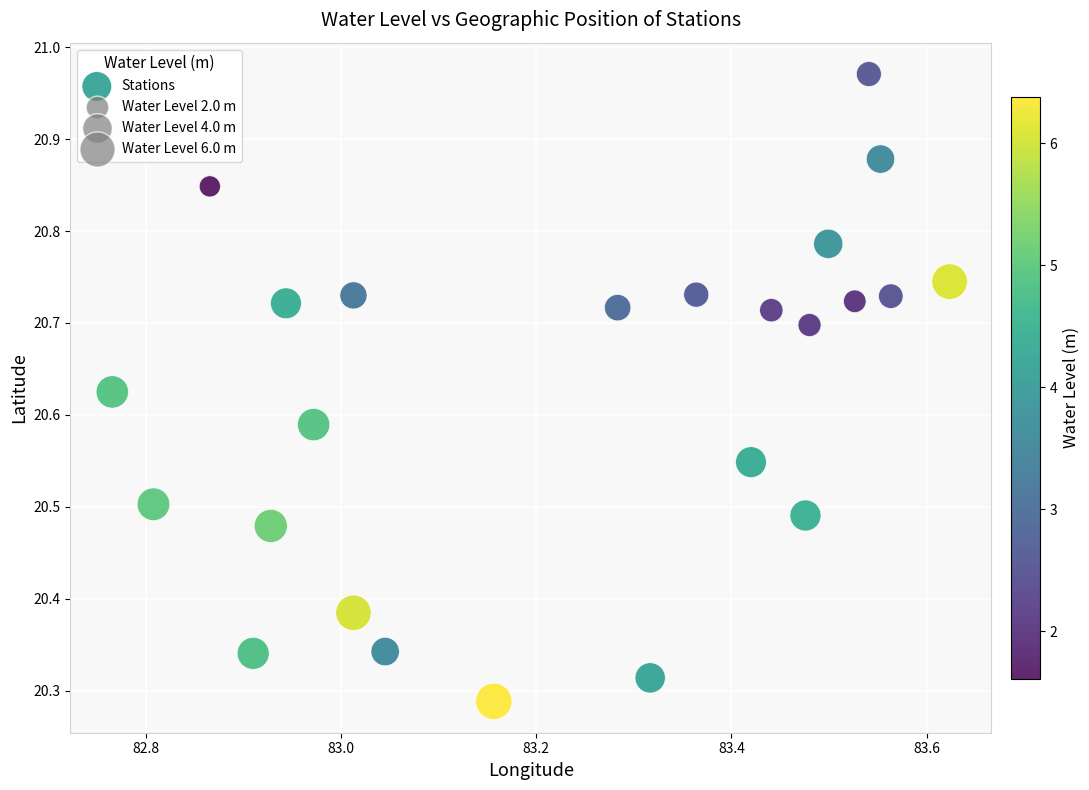

What is the range of X values (max minus min)?

0.9